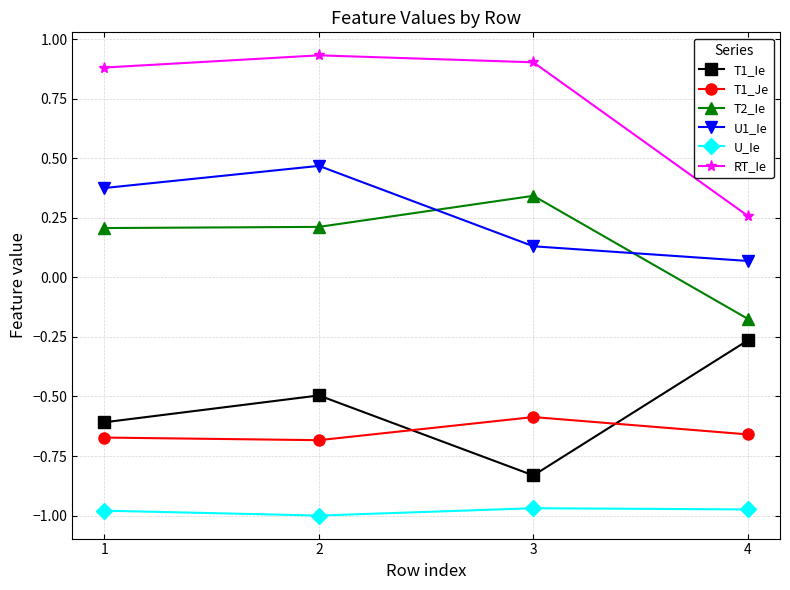

How many interior local peaks does the T1_Je series have?

1